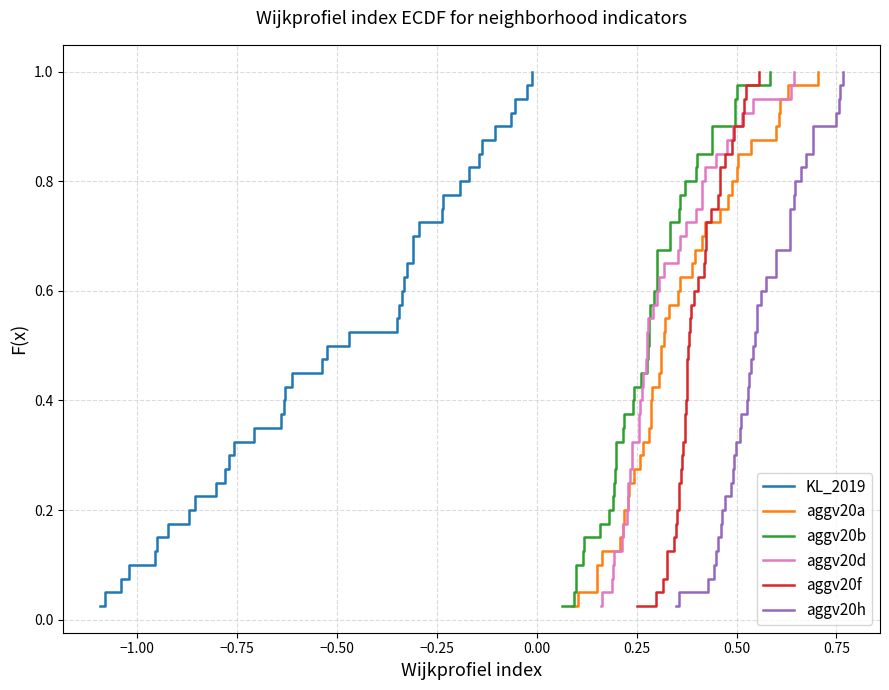

Count the number of categories in the chart.

40